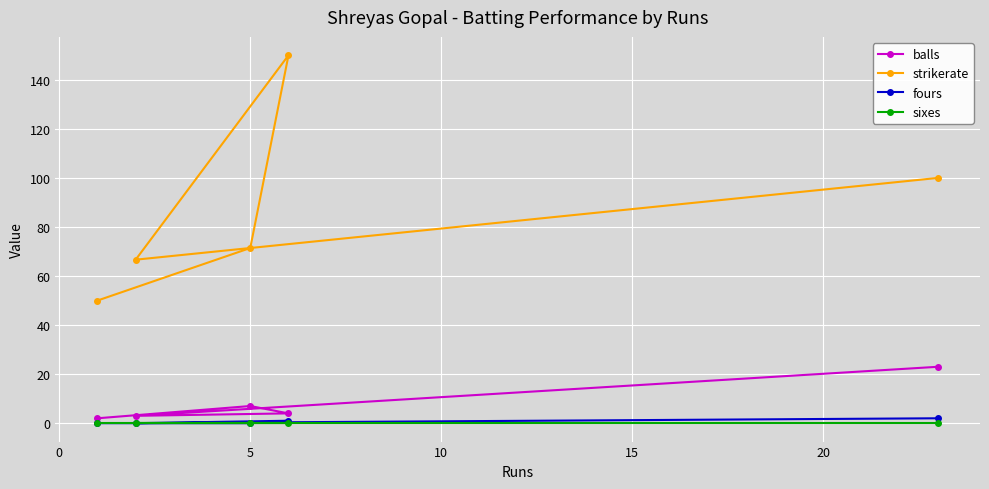

What position from the right is 0?

4